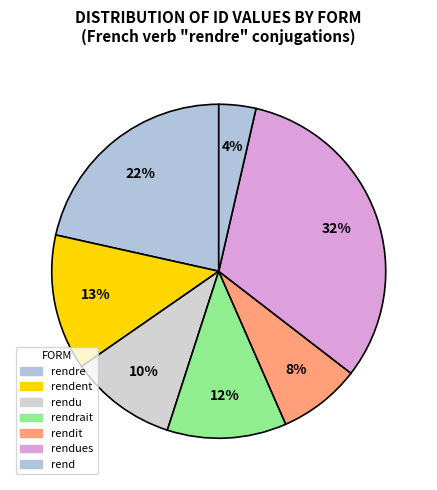

Which slice is the largest?

rendues